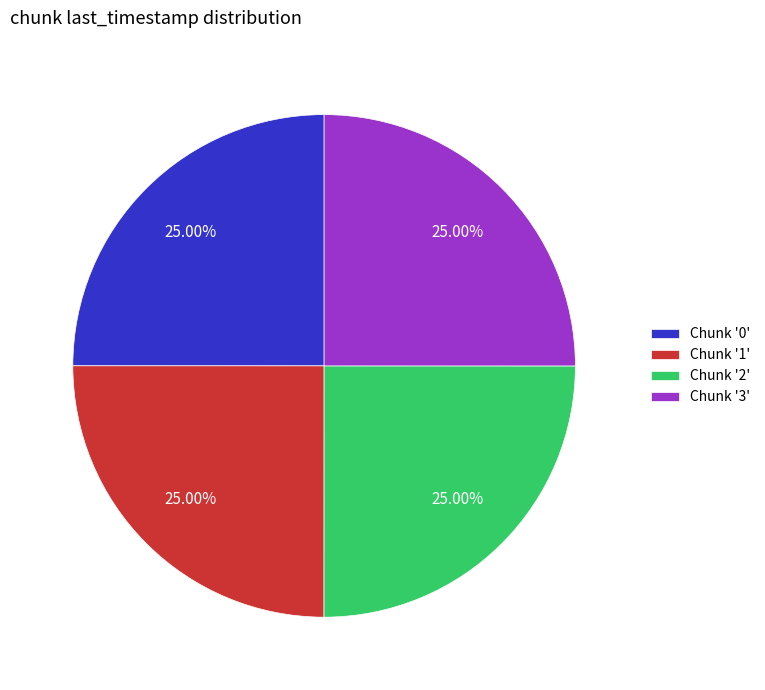

Does Chunk '3' account for over 50% of the chart?

No